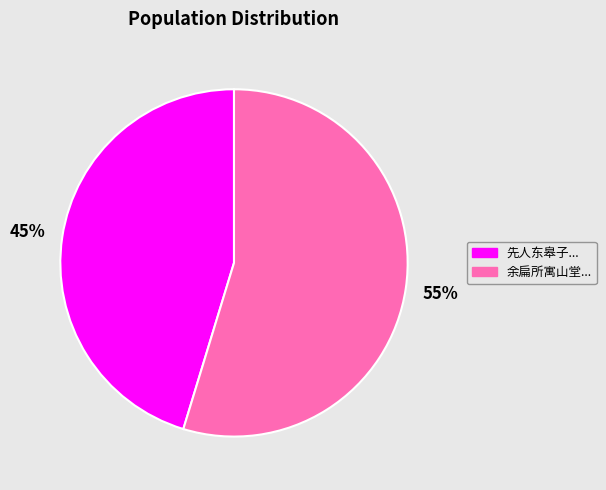

Does any single category account for the majority?

Yes